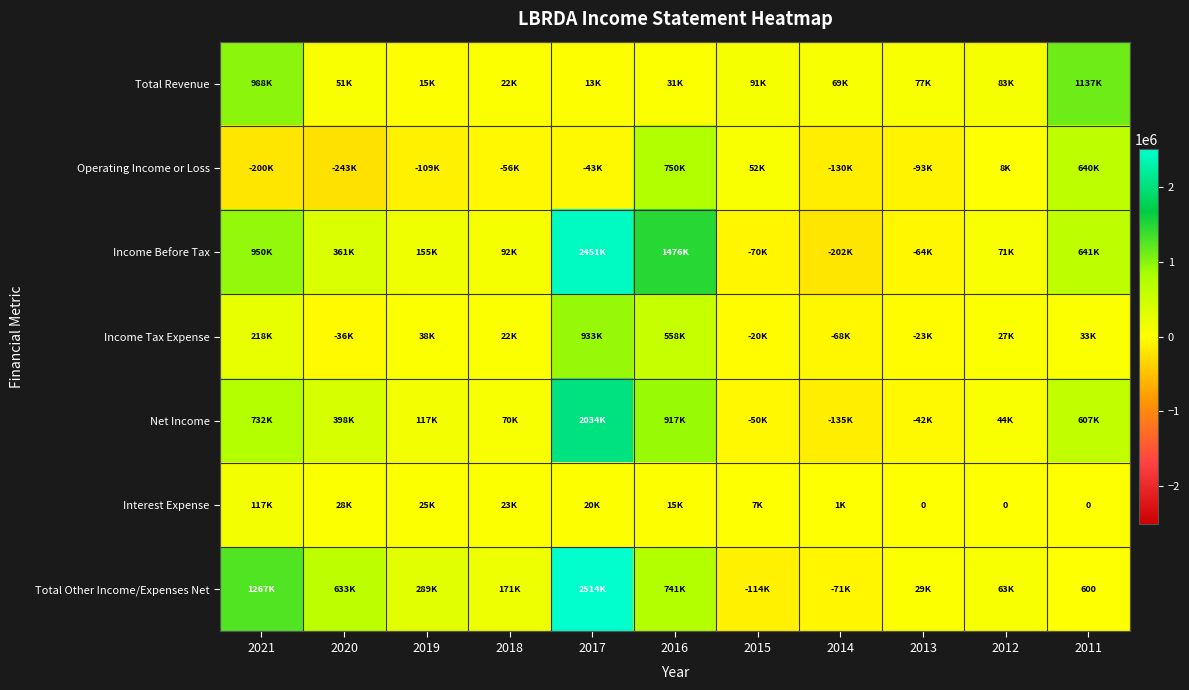

How many values in Total Other Income/Expenses Net are above zero?

9